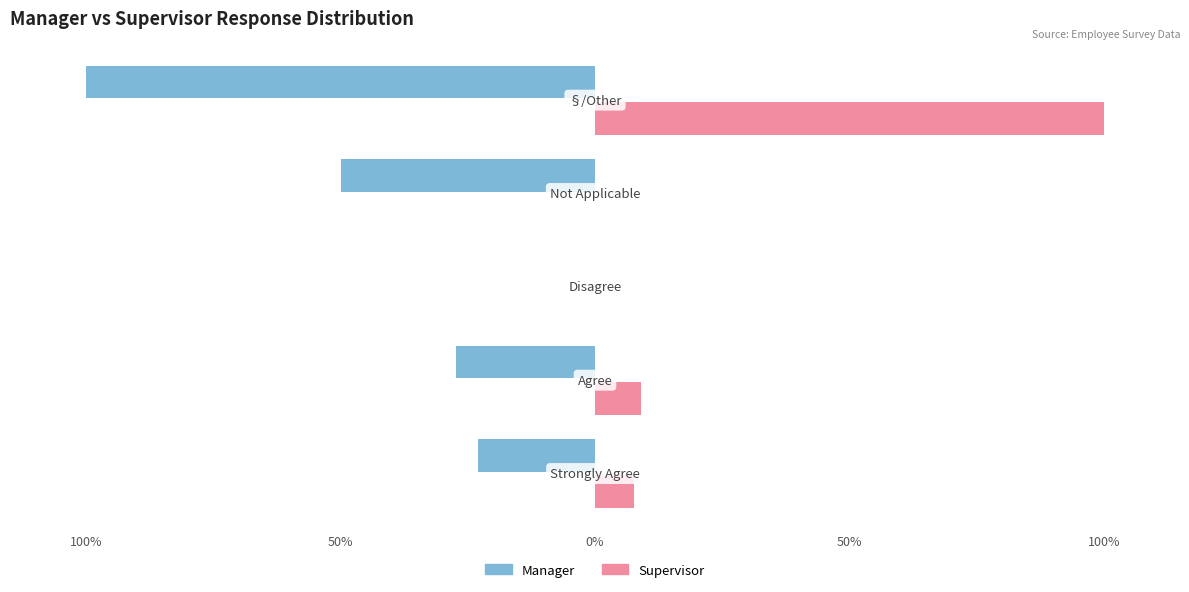

What are all the series names shown in the legend?

Manager, Supervisor